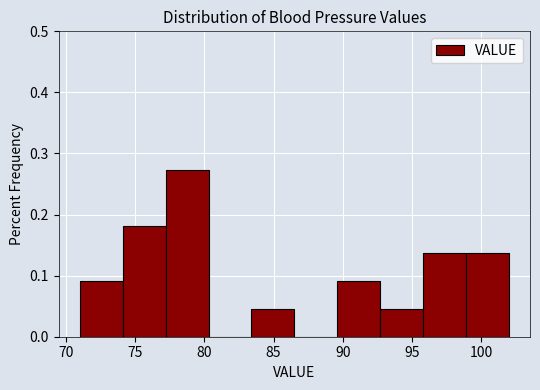

What is the height of the bar covering 77.2 to 80.3 on the x-axis? Neither the bar edges nor the heights are printed on the chart, so give them approximately, as read against the axes.

0.27